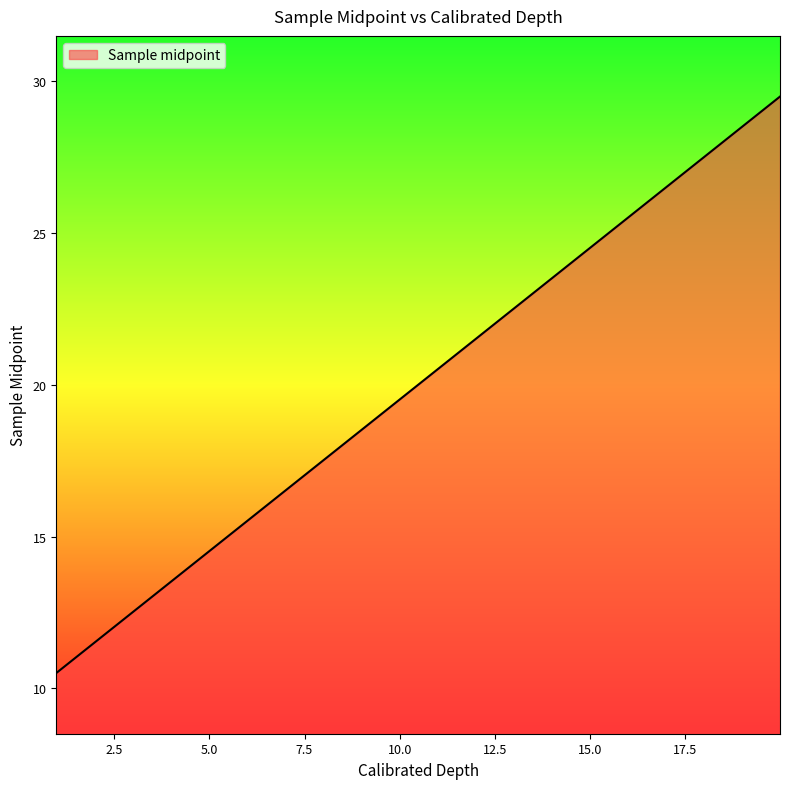

What is the smallest value displayed?

10.5